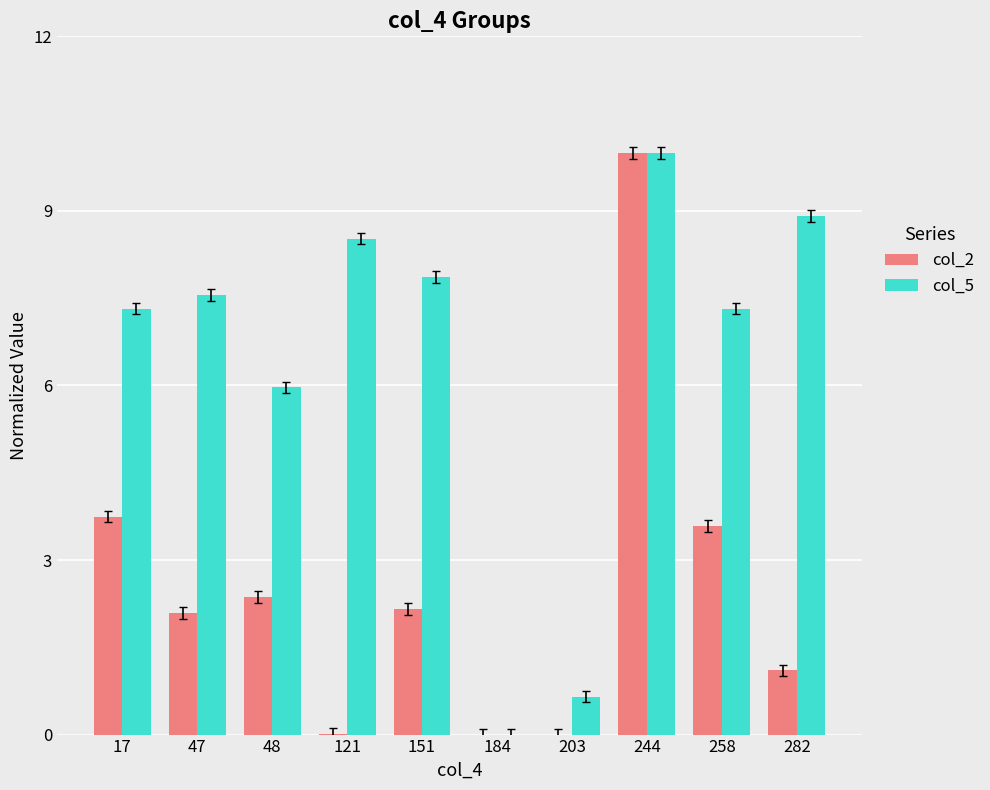

Where is col_5 nearest to the value 5?

48